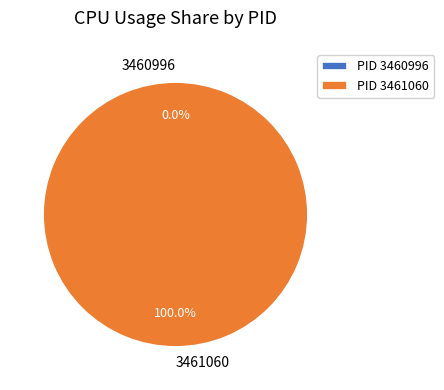

Which slice represents more than half of the pie?

3461060